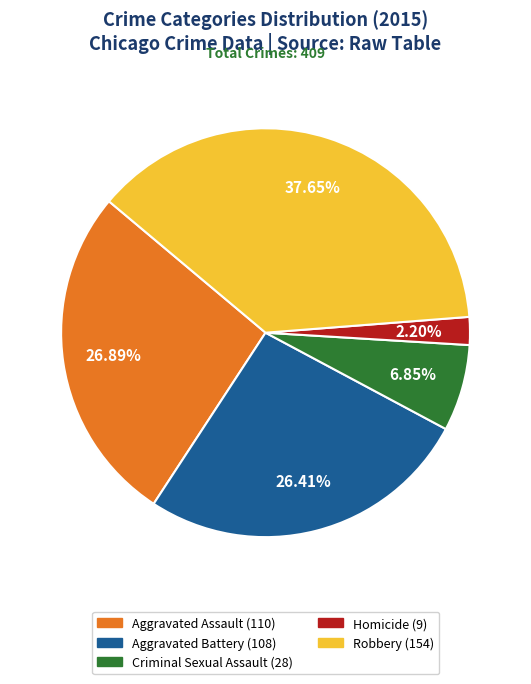

What is the ratio of the value at Robbery to the value at Criminal Sexual Assault?

5.5